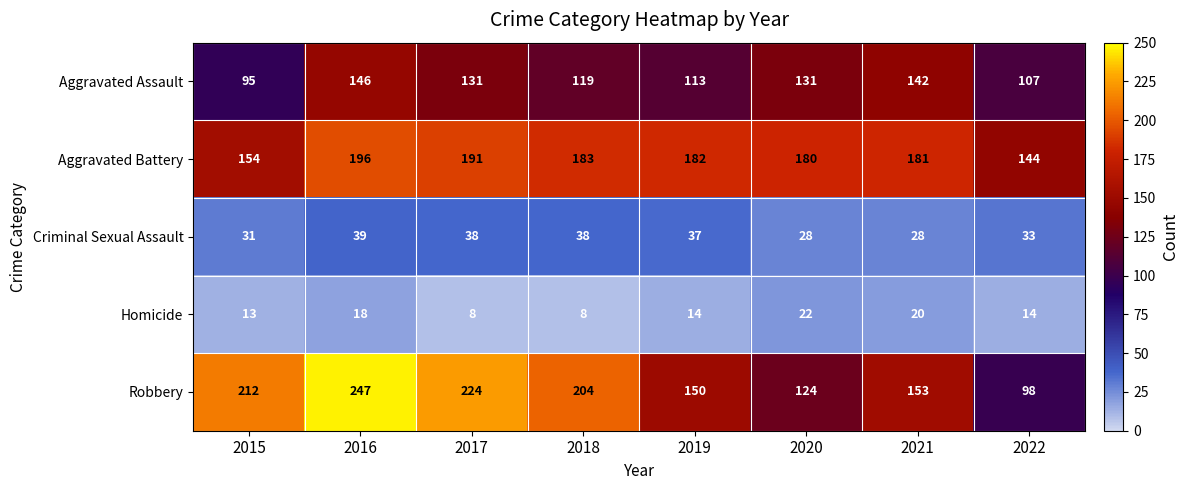

Is it true that Criminal Sexual Assault equals 37 at 2019?

True